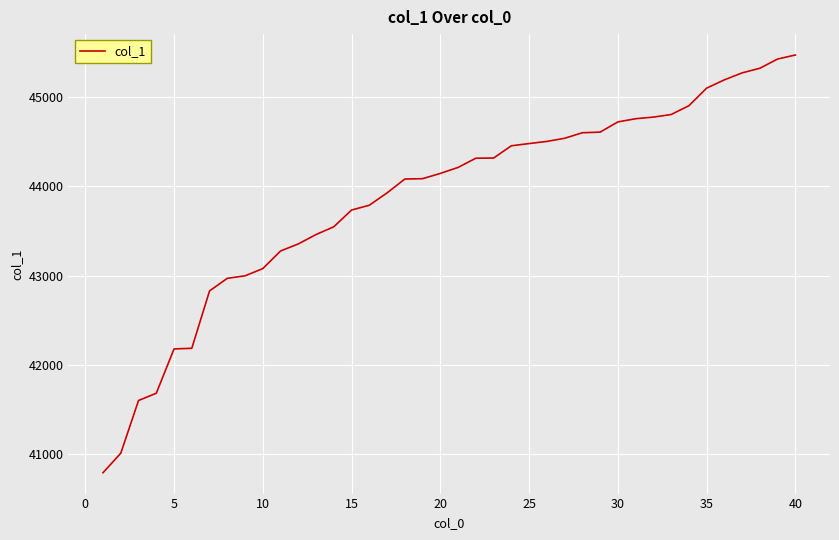

What is the difference between the maximum and minimum values?

4674